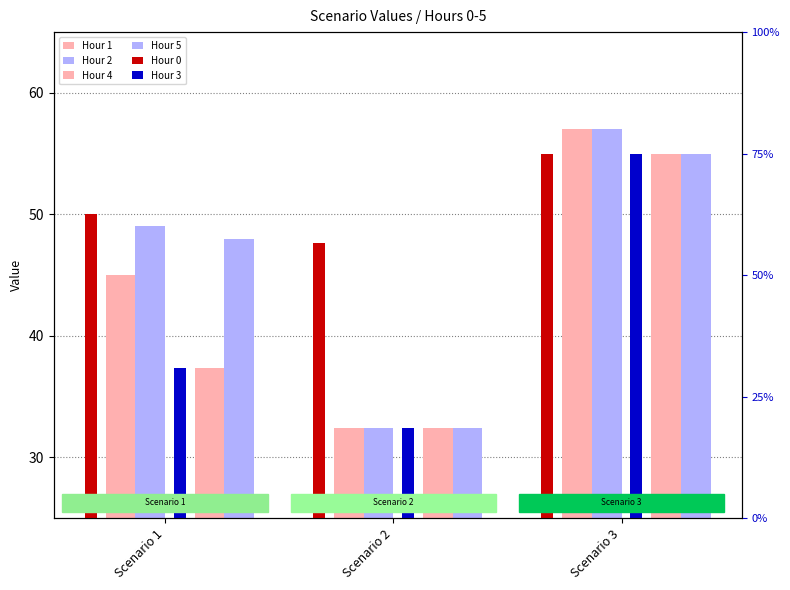

Which series has the widest spread of values?

Hour 1